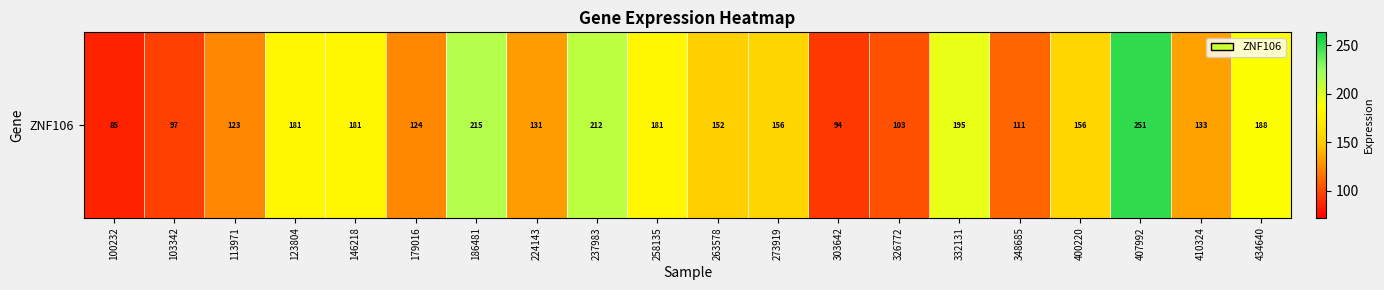

Which has a higher value, 407992 or 186481?

407992